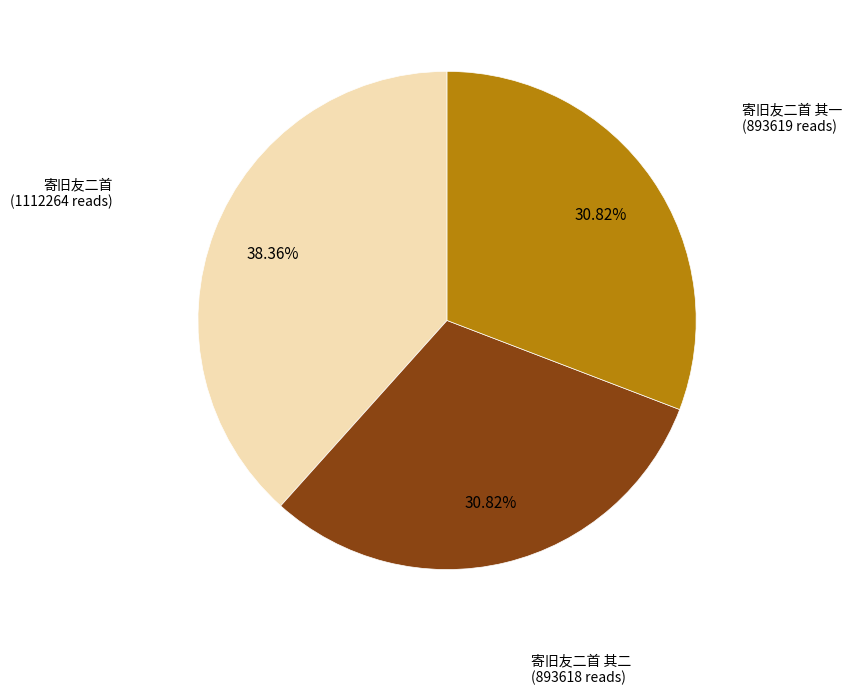

Combined, what portion of the pie is 寄旧友二首 其一 and 寄旧友二首 其二?

61.6%